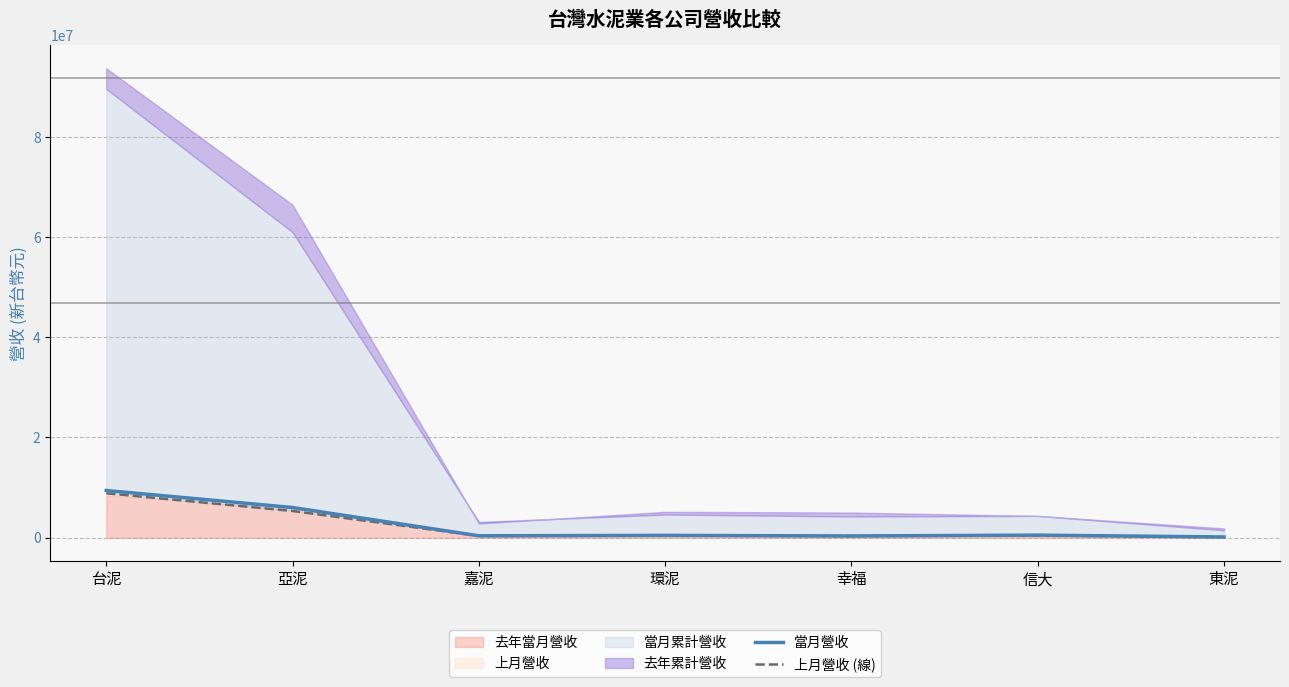

The value of 當月營收 at 環泥 is 463842. True or false?

True